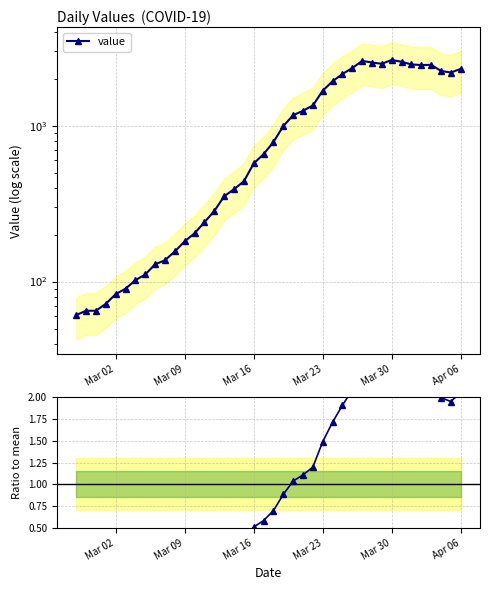

Reading left to right, what are all the values shown in this chart?

value: 61.0	65.0	65.0	72.0	83.0	90.0	102.0	111.0	129.0	137.0	156.0	181.0	204.0	240.0	283.0	352.0	391.0	439.0	572.0	656.0	784.0	993.0	1166.0	1245.0	1346.0	1674.0	1926.0	2143.0	2341.0	2600.0	2539.0	2492.0	2638.0	2566.0	2468.0	2446.0	2452.0	2241.0	2191.0	2311.0
value / mean: 0.1	0.1	0.1	0.1	0.1	0.1	0.1	0.1	0.1	0.1	0.1	0.2	0.2	0.2	0.3	0.3	0.3	0.4	0.5	0.6	0.7	0.9	1.0	1.1	1.2	1.5	1.7	1.9	2.1	2.3	2.3	2.2	2.3	2.3	2.2	2.2	2.2	2.0	1.9	2.1